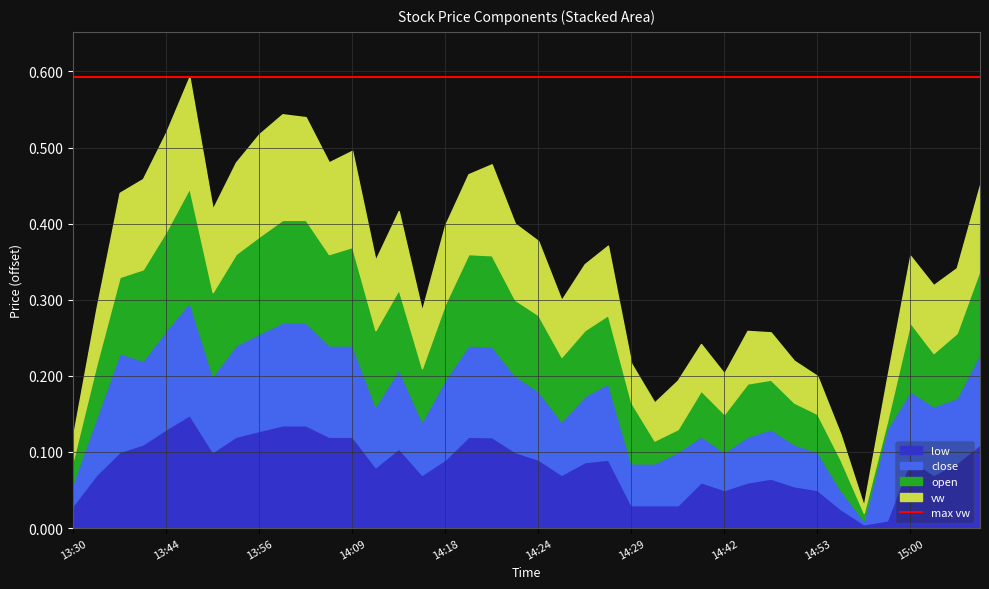

What is the label of the 15th point from the left?

14:14